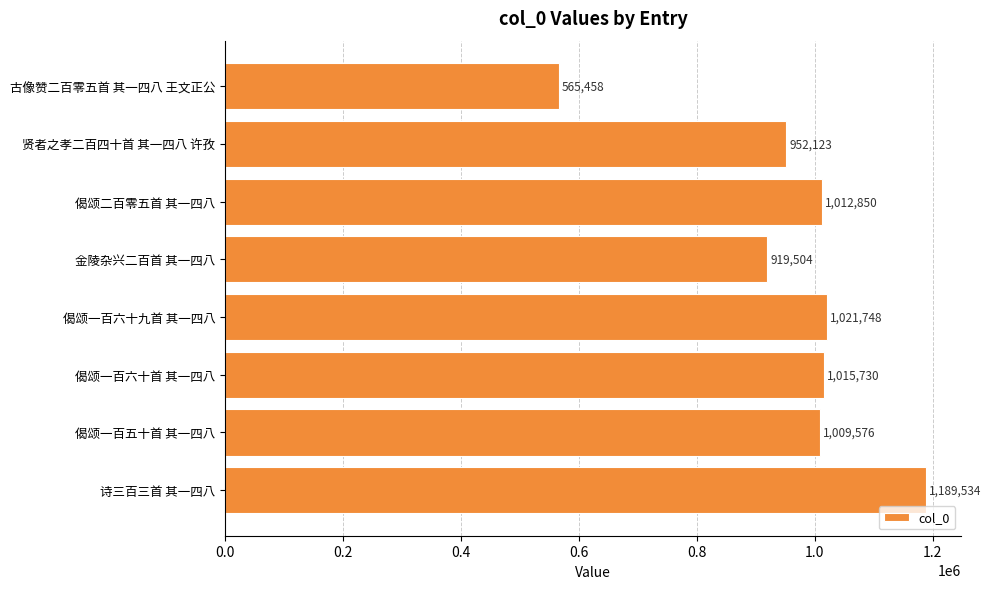

How many categories are shown in the chart?

8